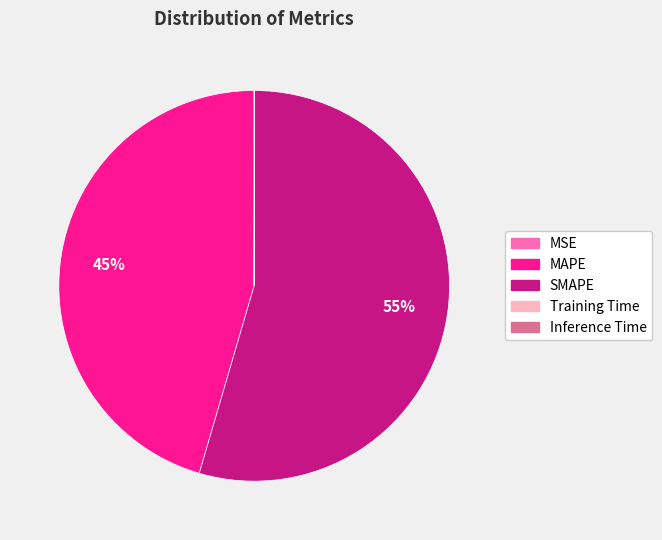

What percentage is the SMAPE slice, to the nearest percent?

55%